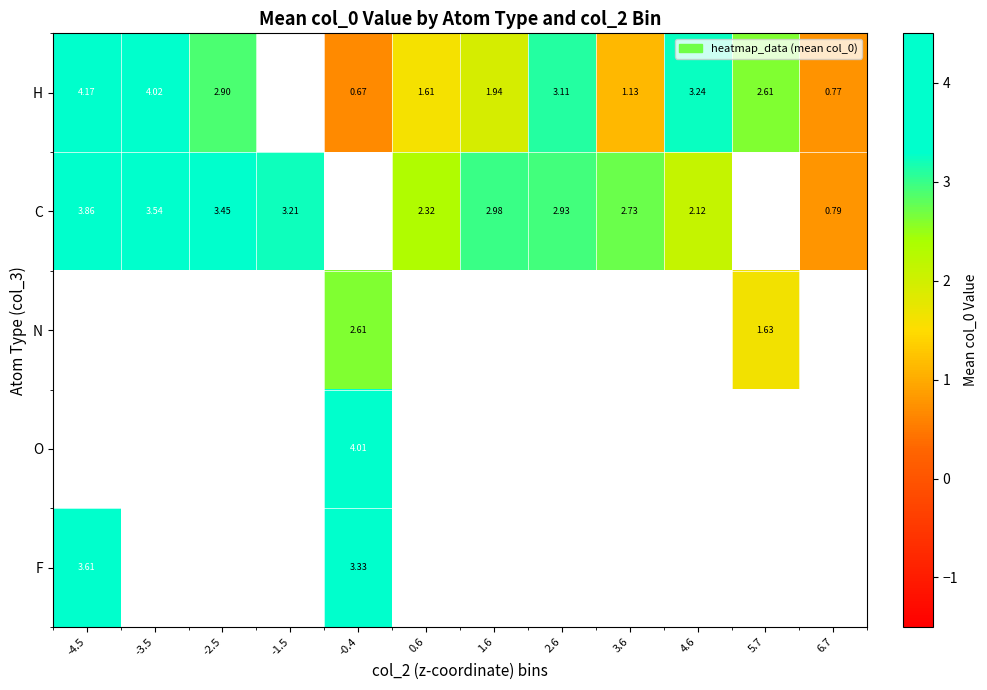

At which category does the chart reach its peak across all series?

-4.5